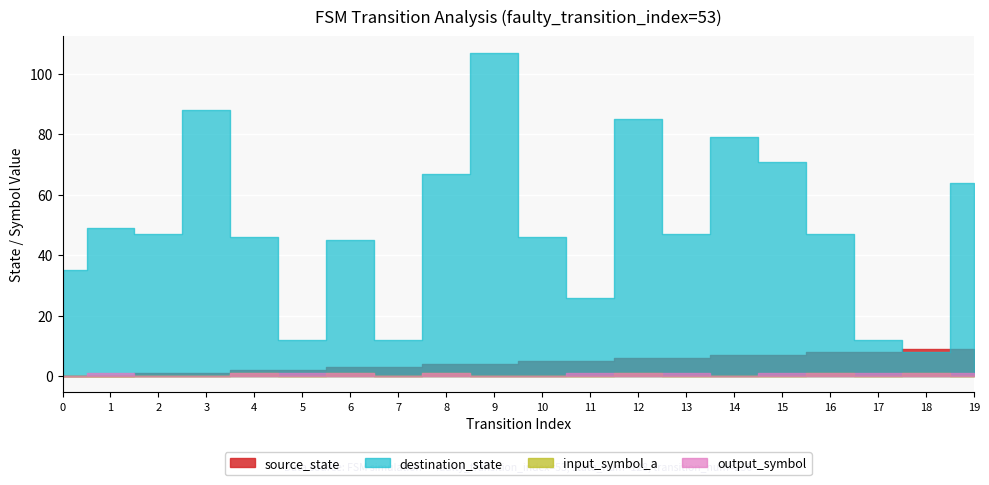

Reading right to left, what are all the values shown in this chart?

source_state: 9	9	8	8	7	7	6	6	5	5	4	4	3	3	2	2	1	1	0	0
destination_state: 64	8	12	47	71	79	47	85	26	46	107	67	12	45	12	46	88	47	49	35
input_symbol_a: 0	1	0	1	0	0	0	1	0	0	0	1	0	1	0	1	0	0	0	0
output_symbol: 1	1	1	1	1	0	1	1	1	0	0	1	0	1	1	1	0	0	1	0